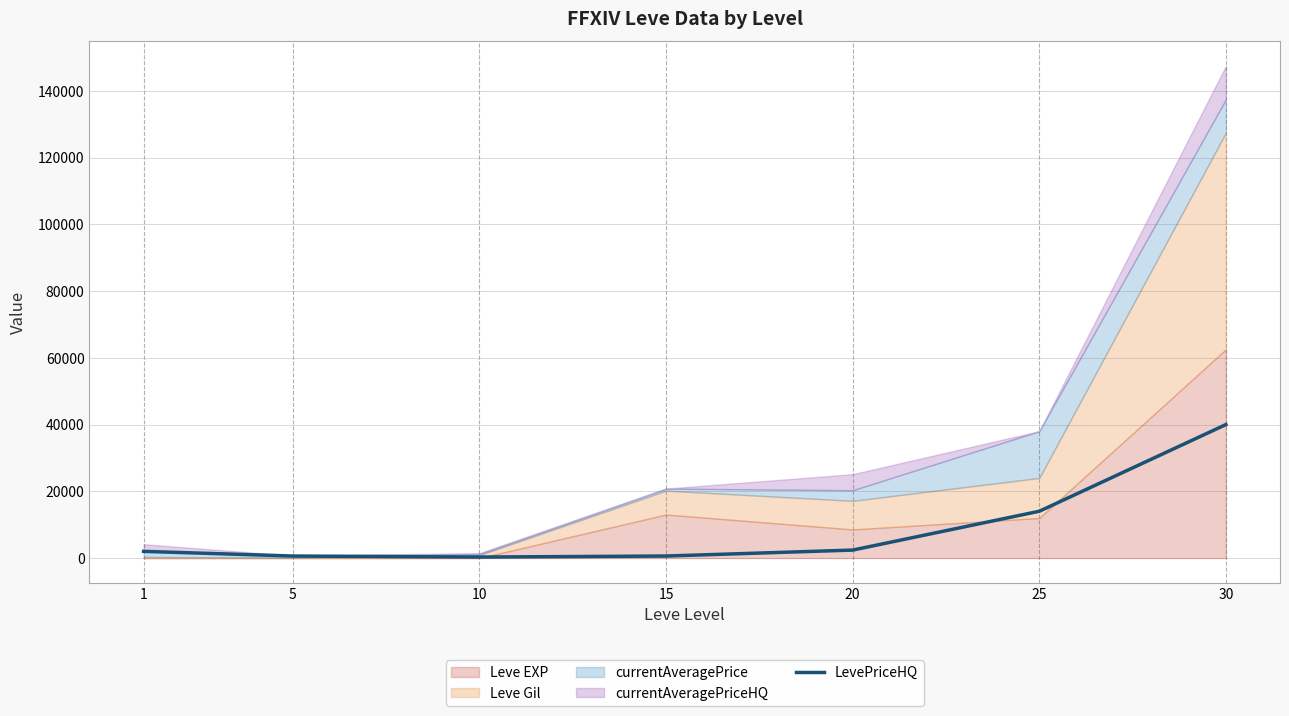

Approximately how many times larger is the value at 10 compared to 20?

0.1